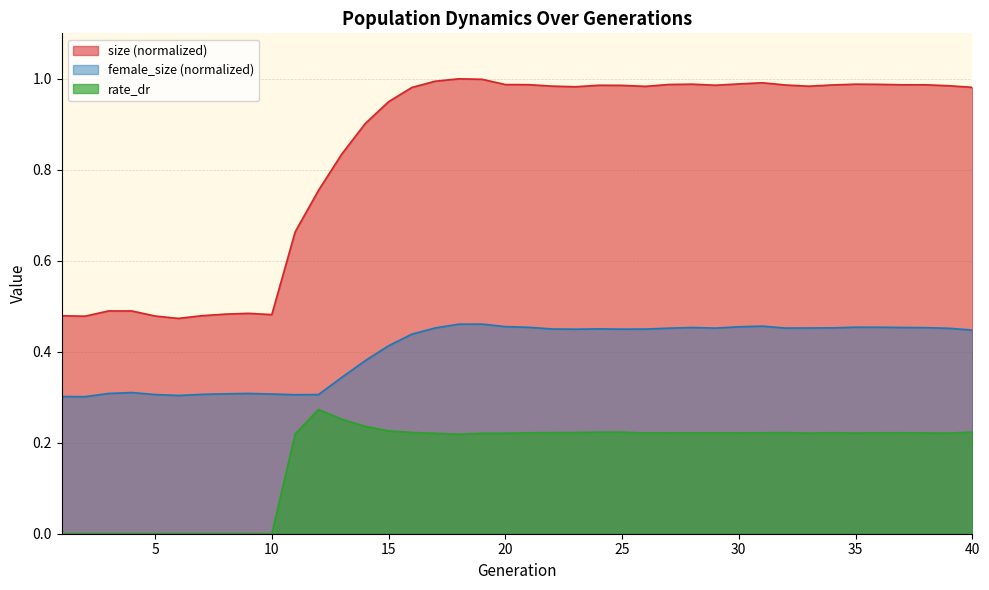

True or false: female_size has a value of 0.7 at 22.

False